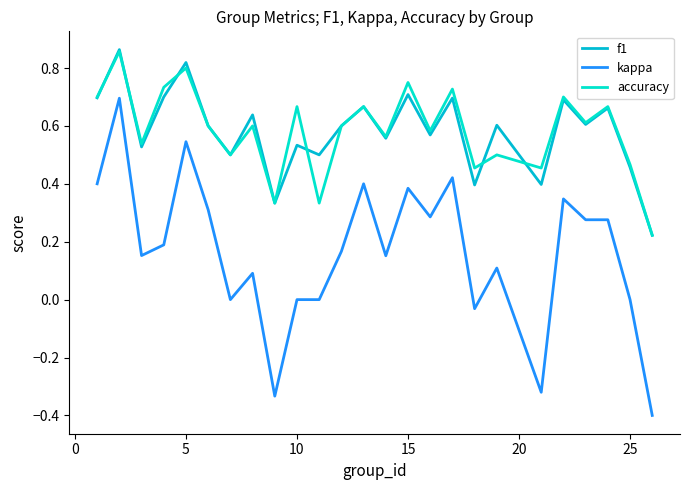

True or false: f1 and kappa intersect in this chart.

False